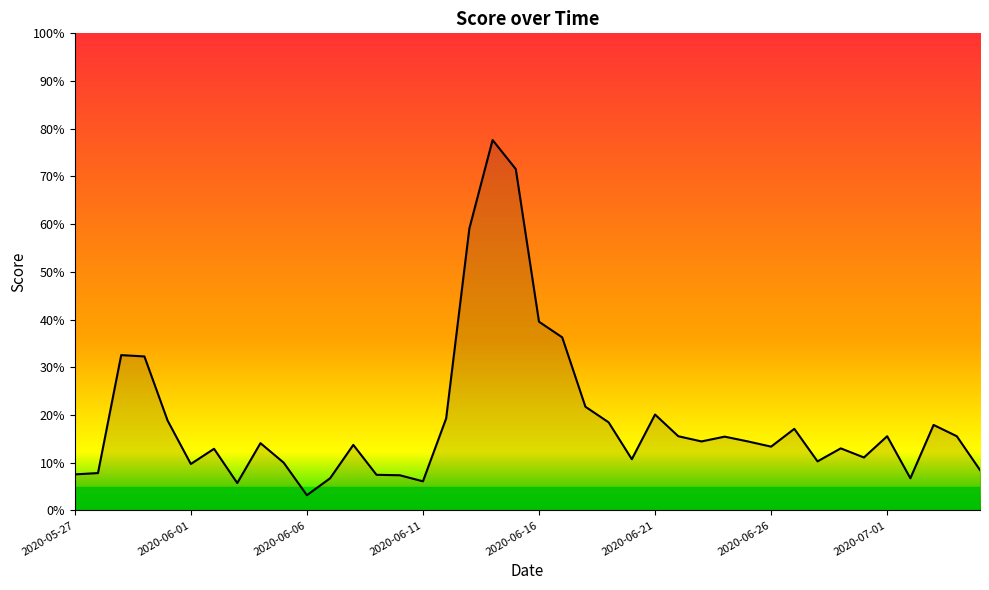

What is the greatest value displayed?

77.6